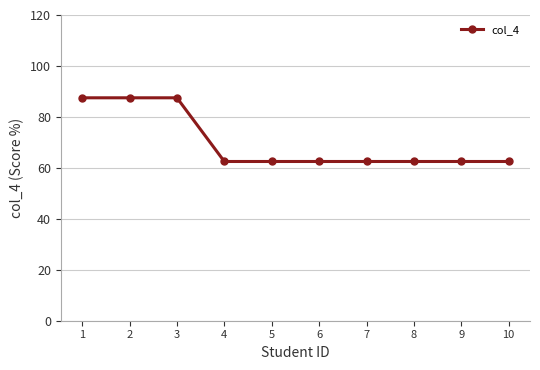

What is the greatest value displayed?

87.5